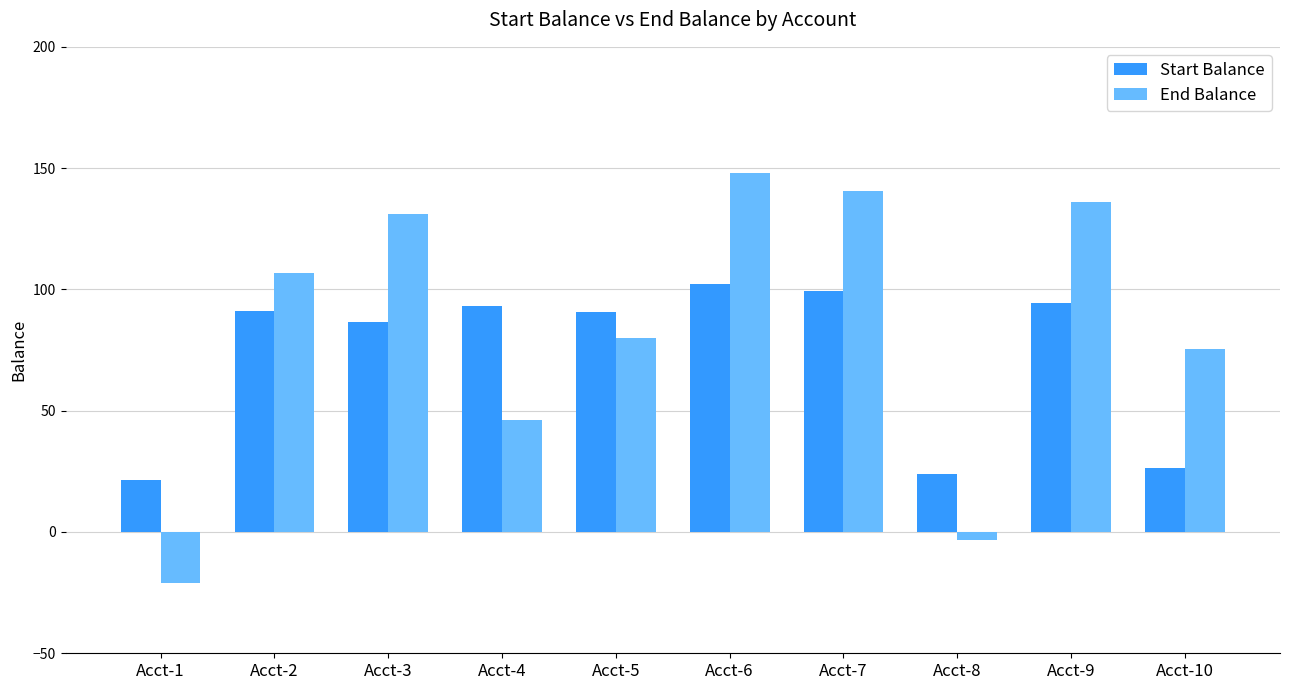

At which category does the chart reach its minimum across all series?

Acct-1